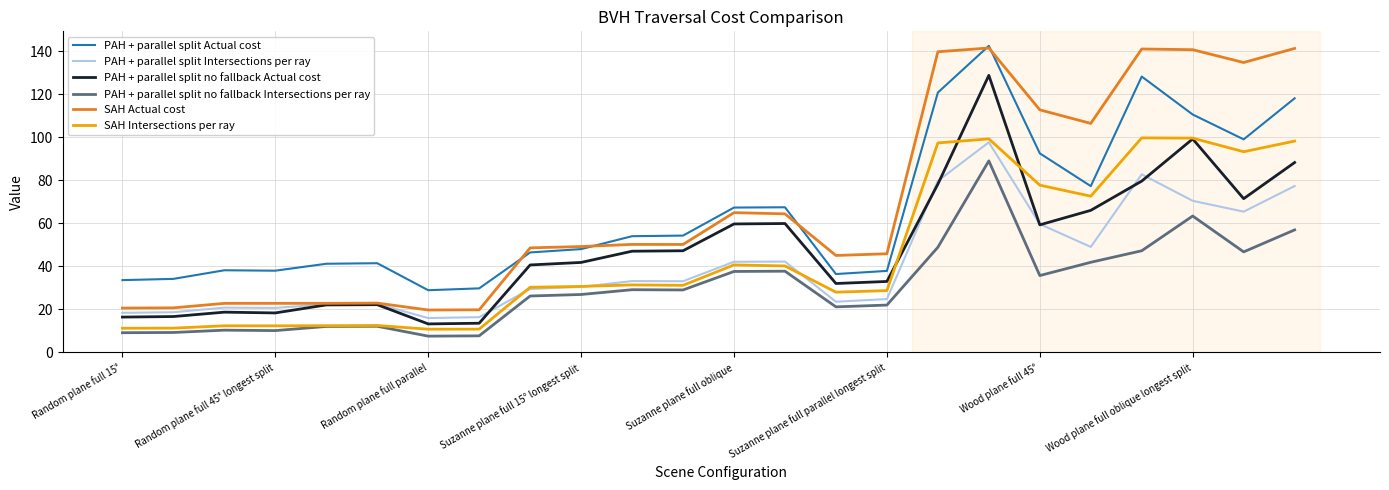

Does the chart have visible grid lines?

Yes